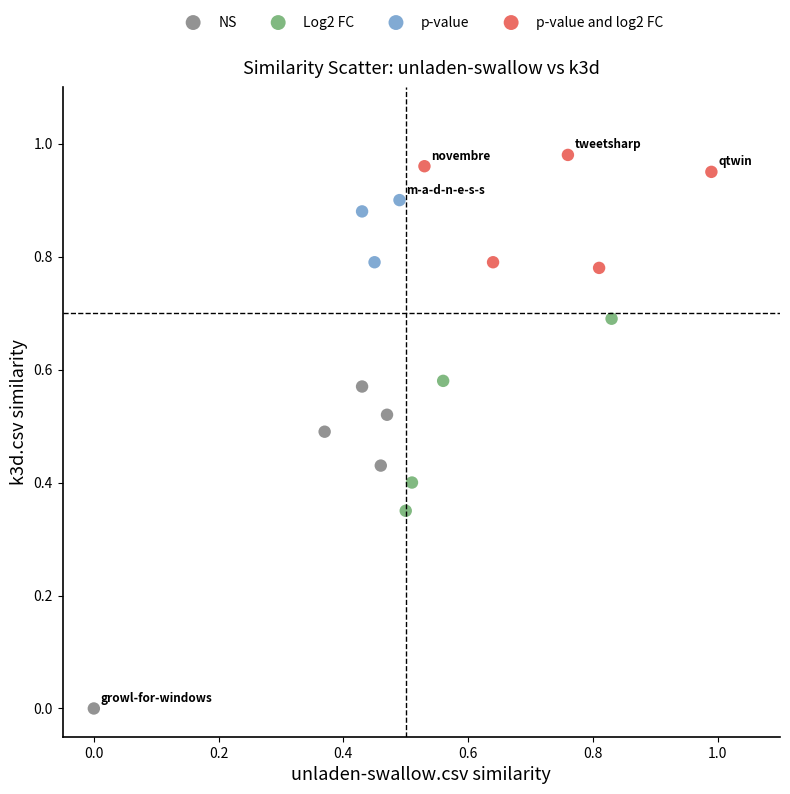

Which series reaches the maximum Y coordinate?

p-value and log2 FC